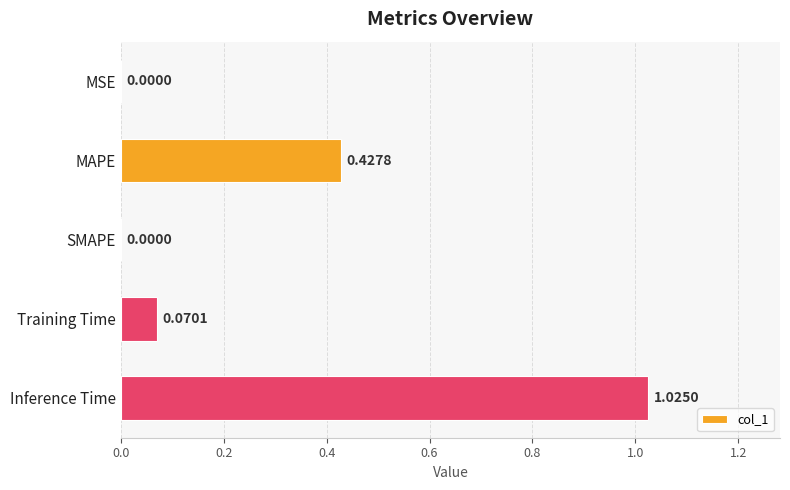

What is the change in value from SMAPE to Inference Time?

+1.0